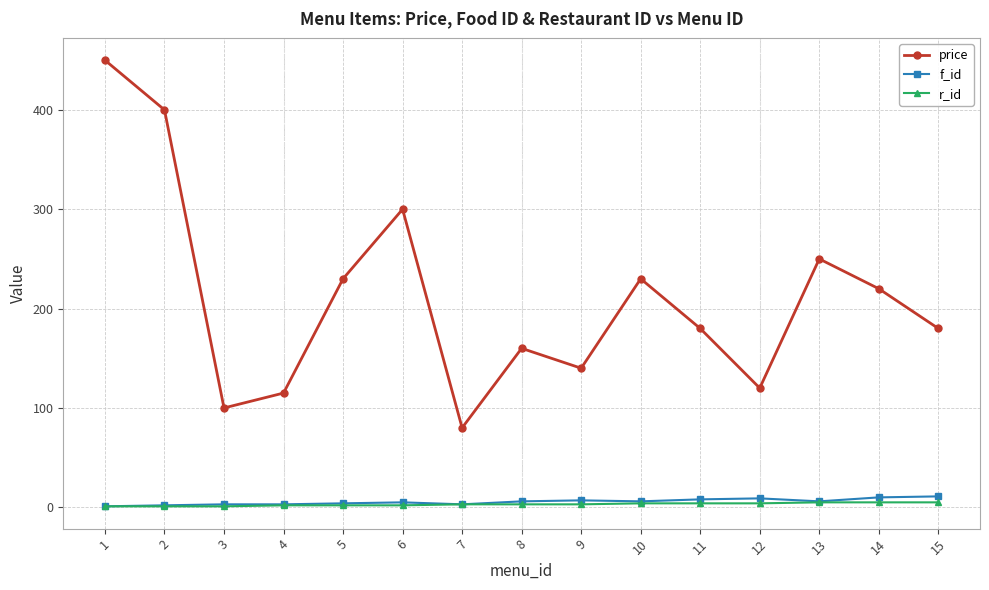

Is it true that f_id equals 4 at 5?

True